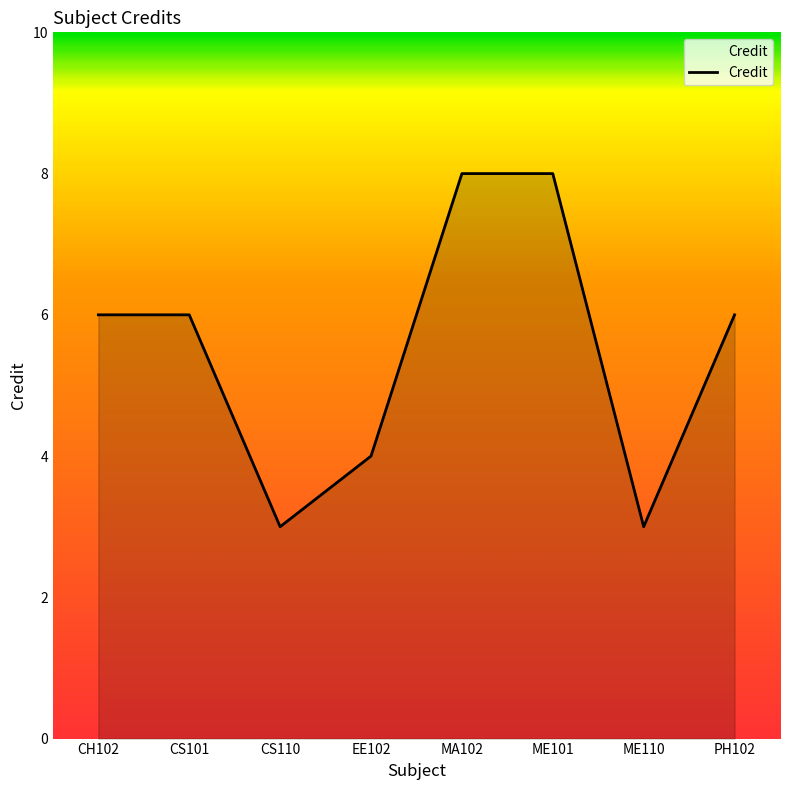

What is the sum of the values at CS110 and PH102?

9